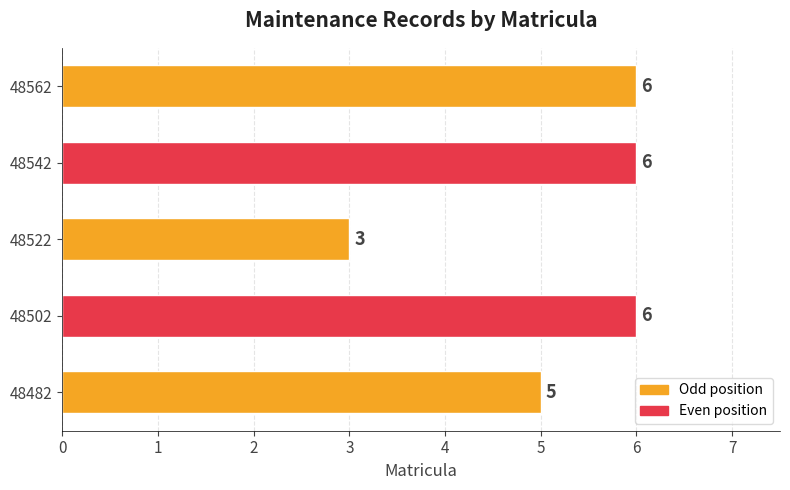

How many bars are there in total?

5